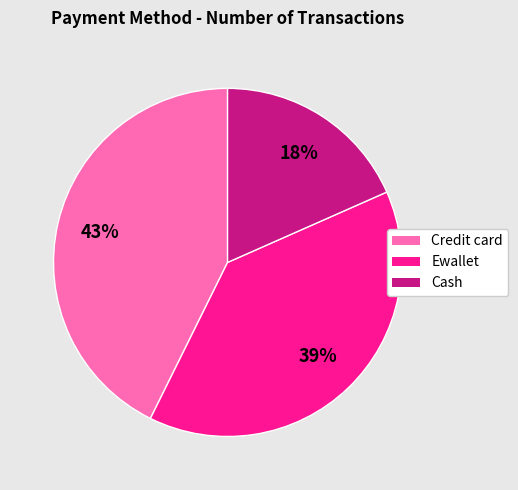

Combined, do Credit card and Cash account for over 50%?

Yes